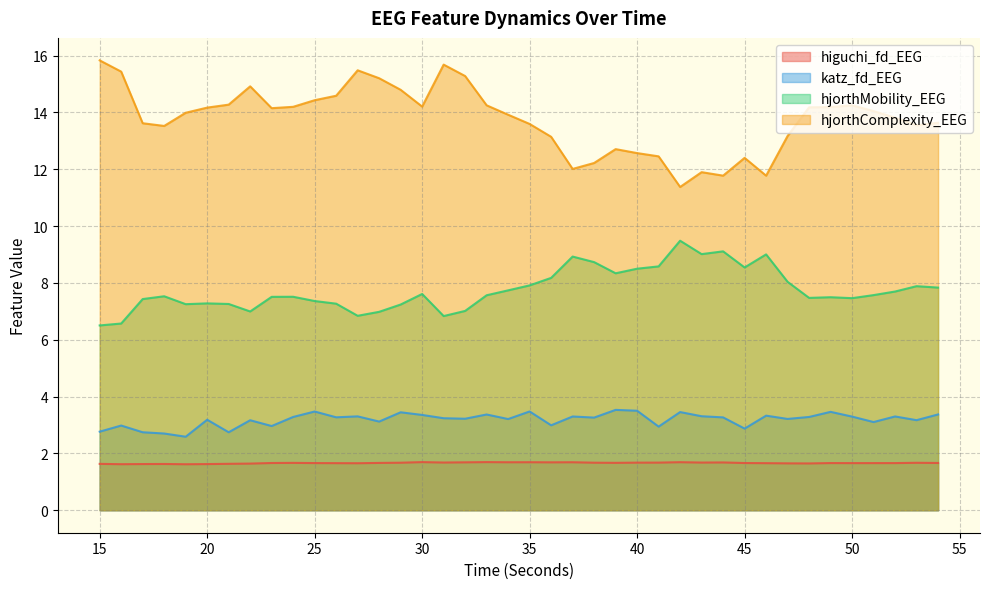

Rank the series at 37 from highest to lowest value.

hjorthComplexity_EEG, hjorthMobility_EEG, katz_fd_EEG, higuchi_fd_EEG